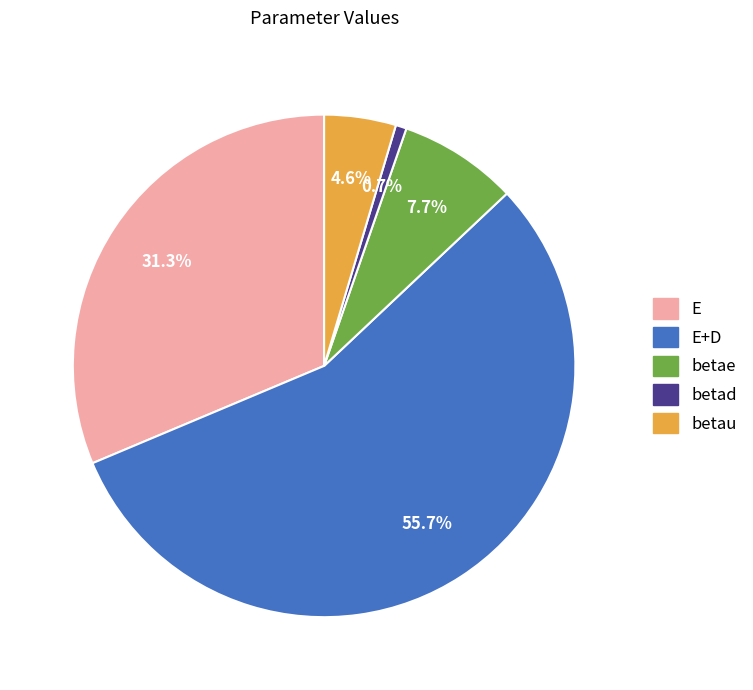

Does any single category account for the majority?

Yes